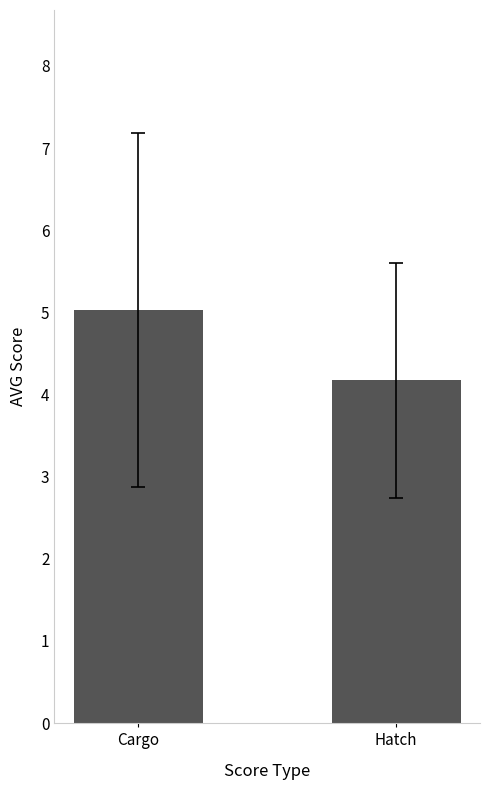

What is the sum of all values?

9.2